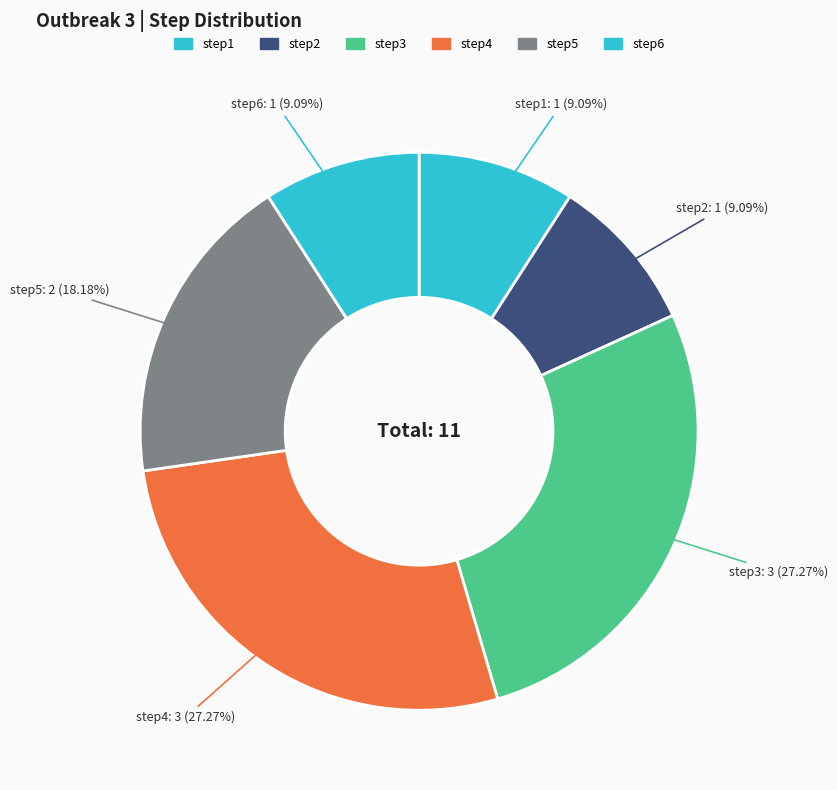

How many segments does this pie chart have?

6